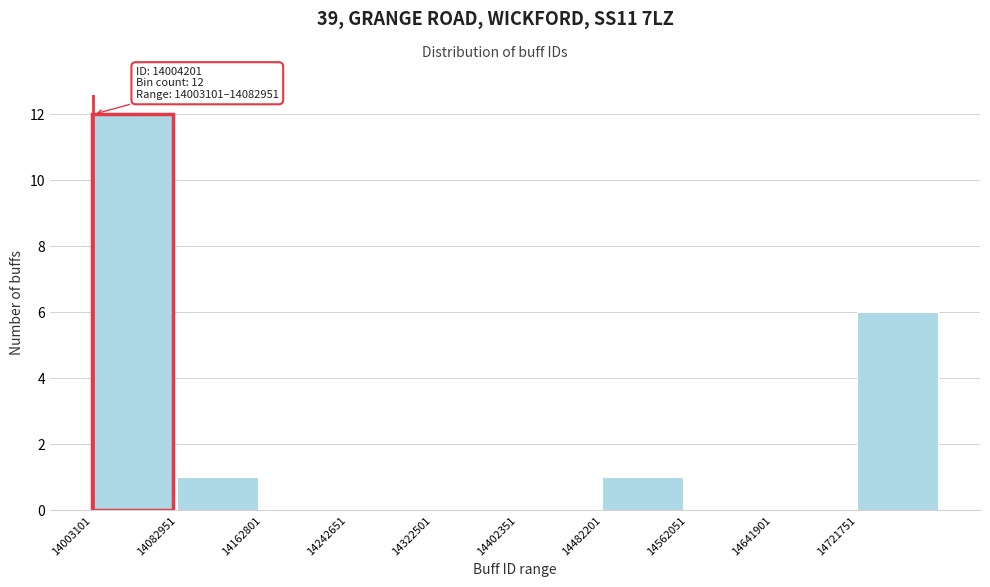

Which range on the x-axis has the tallest bar?

14000000 to 14080000